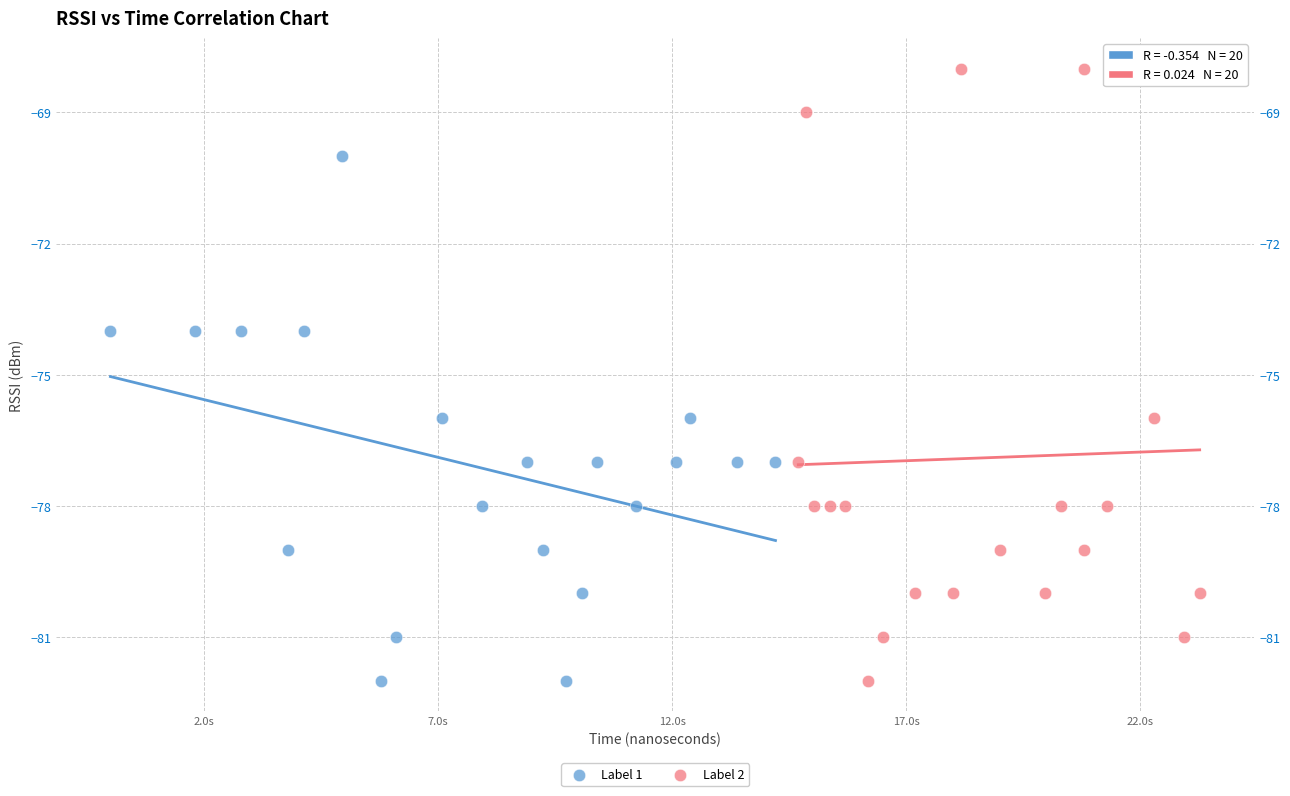

Which series has the largest Y range (max minus min)?

Label 2